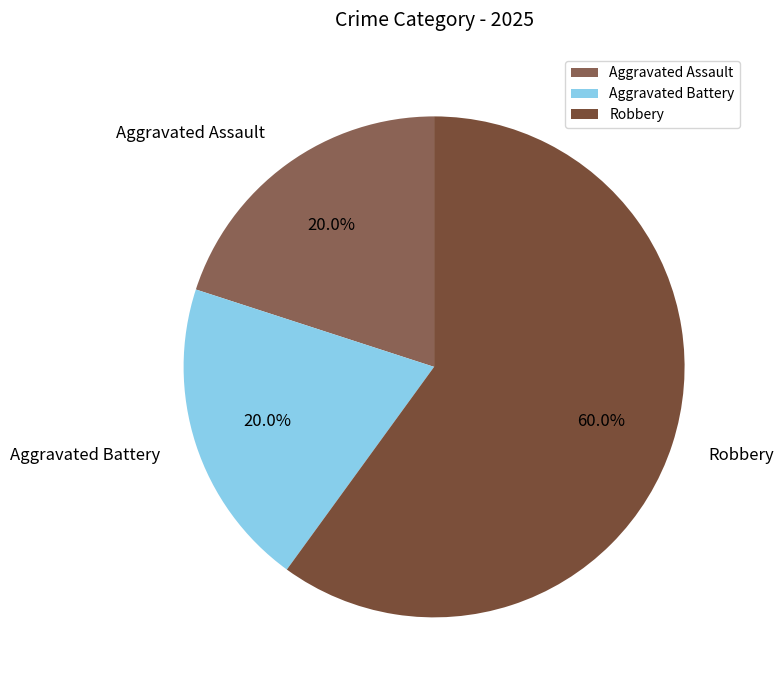

Is it true that Aggravated Assault is 28% of the pie?

False